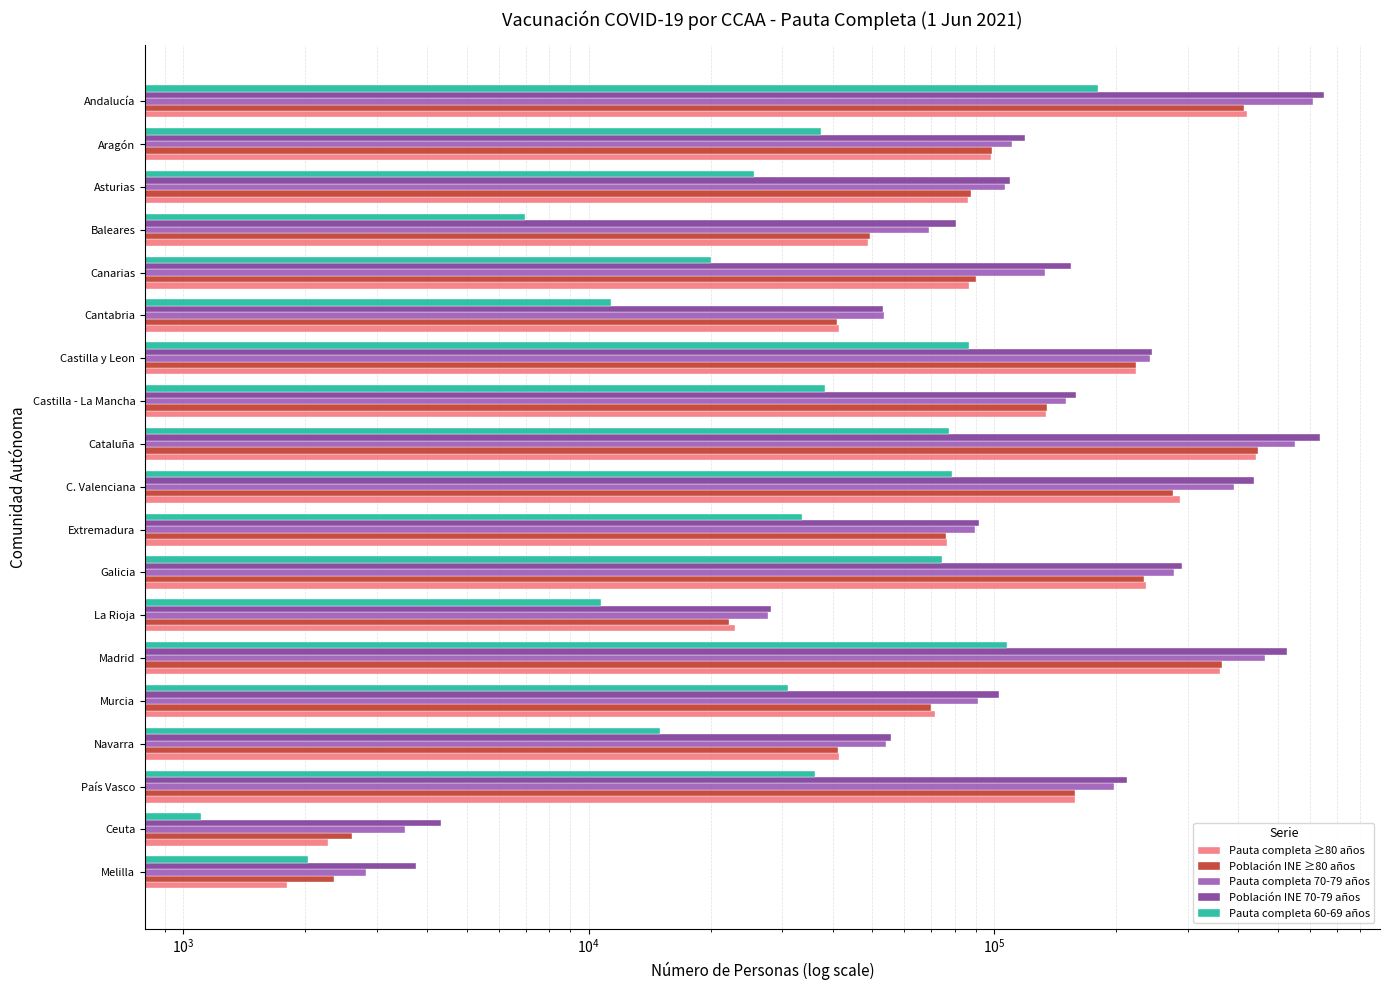

At Madrid, list the series in order from largest to smallest.

Población INE 70-79 años, Pauta completa 70-79 años, Población INE ≥80 años, Pauta completa ≥80 años, Pauta completa 60-69 años